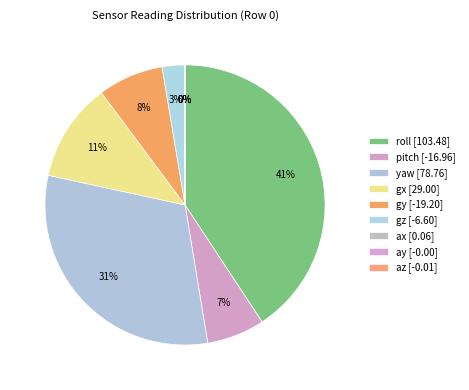

Which category has the biggest portion of the pie?

roll